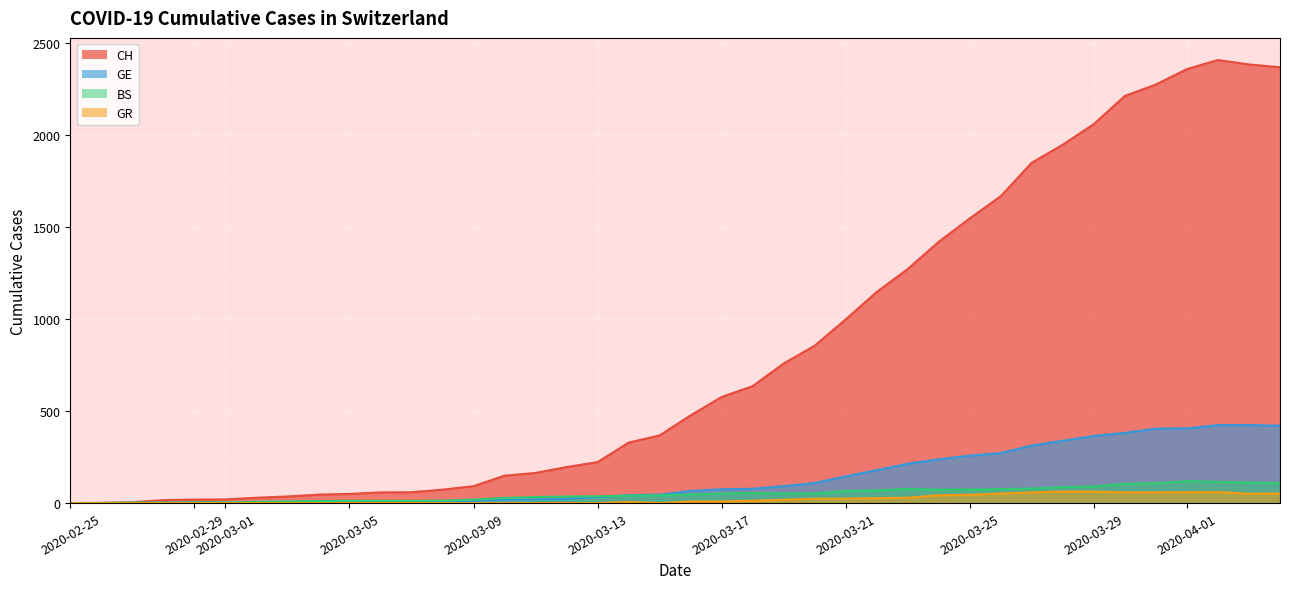

What is the value of the BS point at the 18th from the left?

37